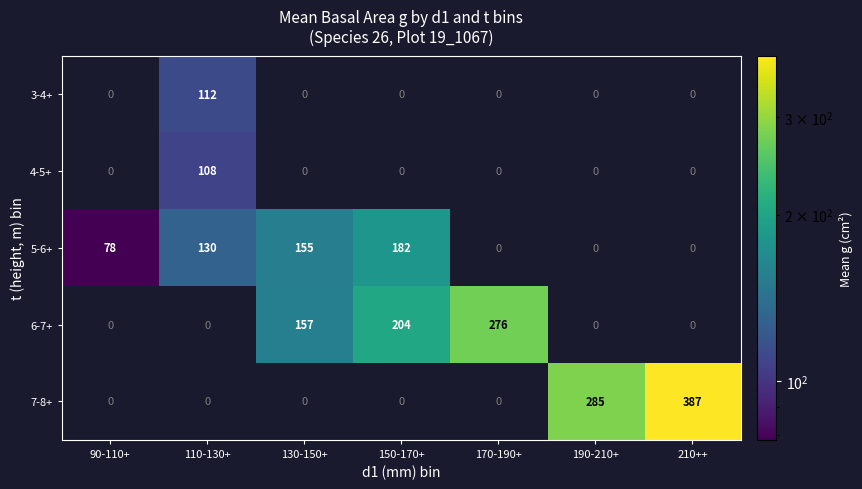

True or false: 3-4+ has a value of 112 at 110-130+.

True